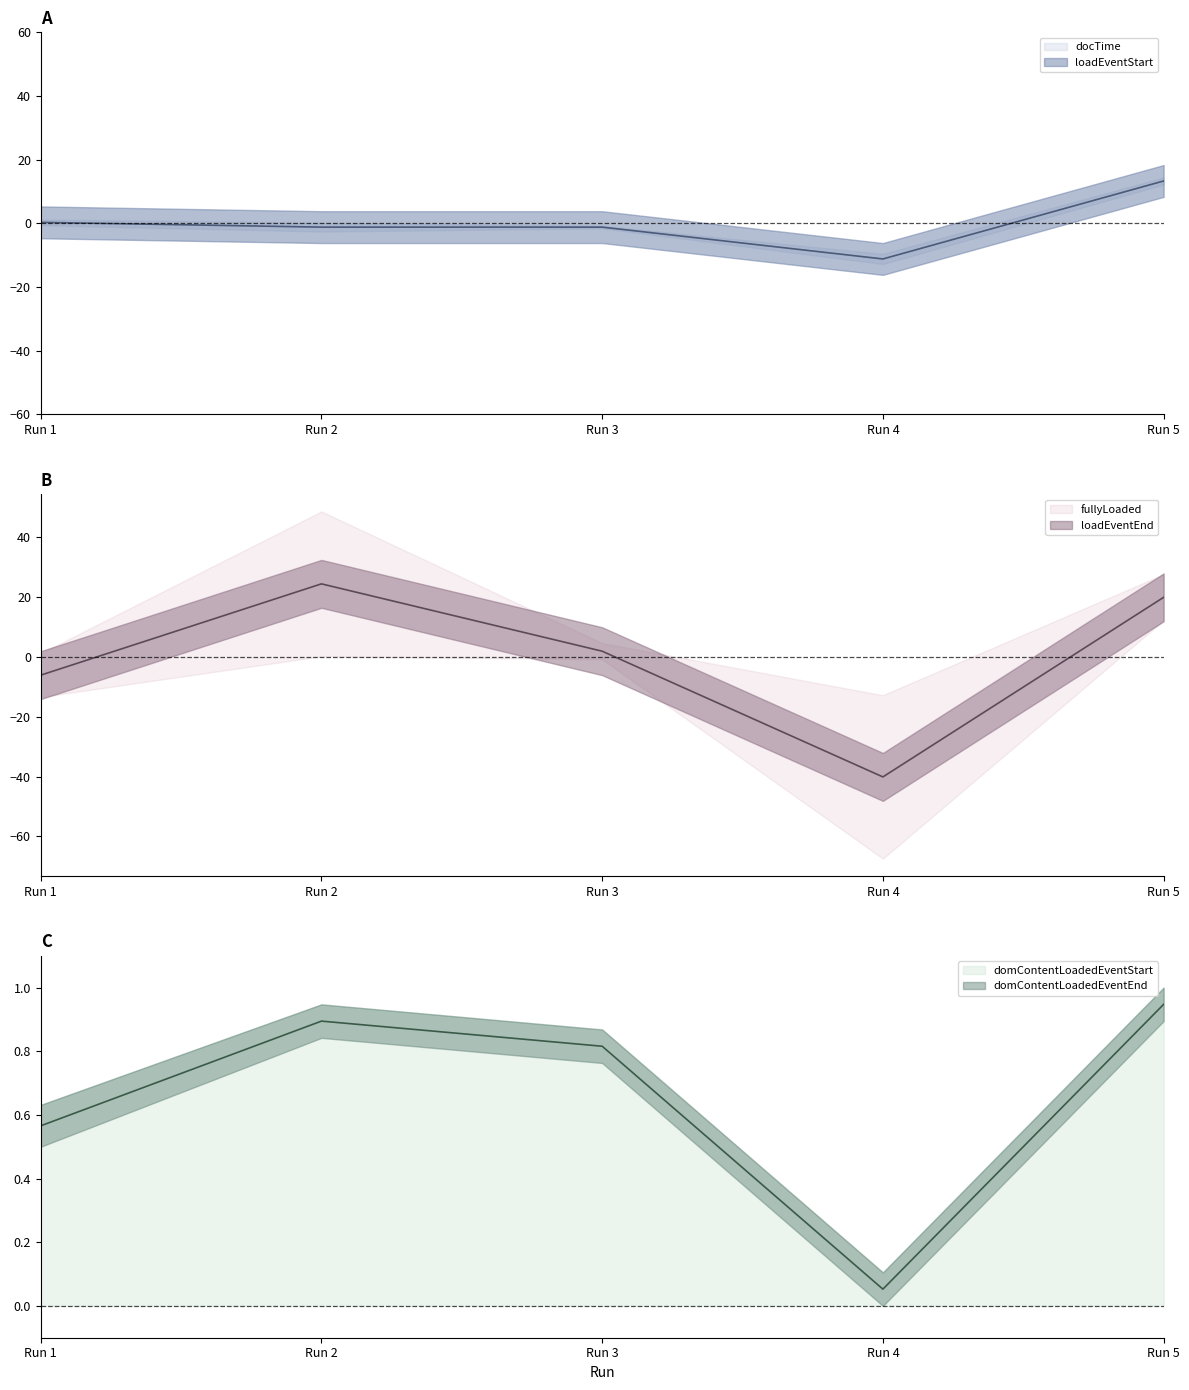

Which label corresponds to the smallest value in the chart?

Run 4